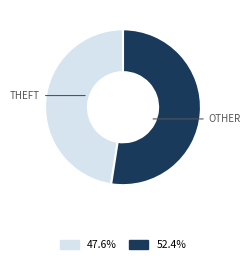

Is there any slice that represents more than half of the pie?

Yes